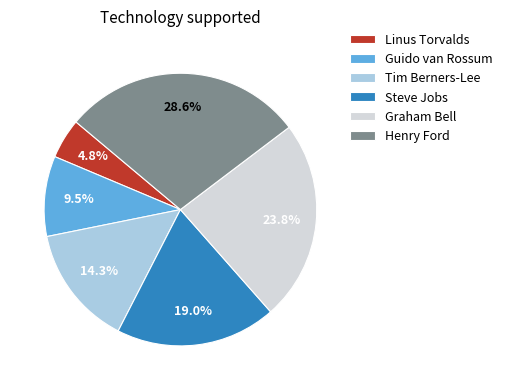

Do Tim Berners-Lee and Guido van Rossum together represent more than half of the pie?

No